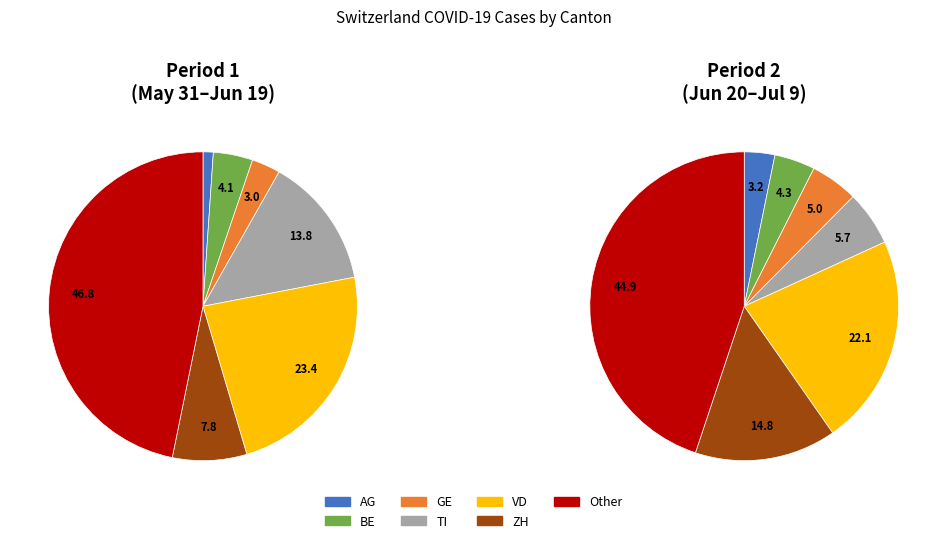

True or false: 2020-06-30 accounts for 10% of the total.

False